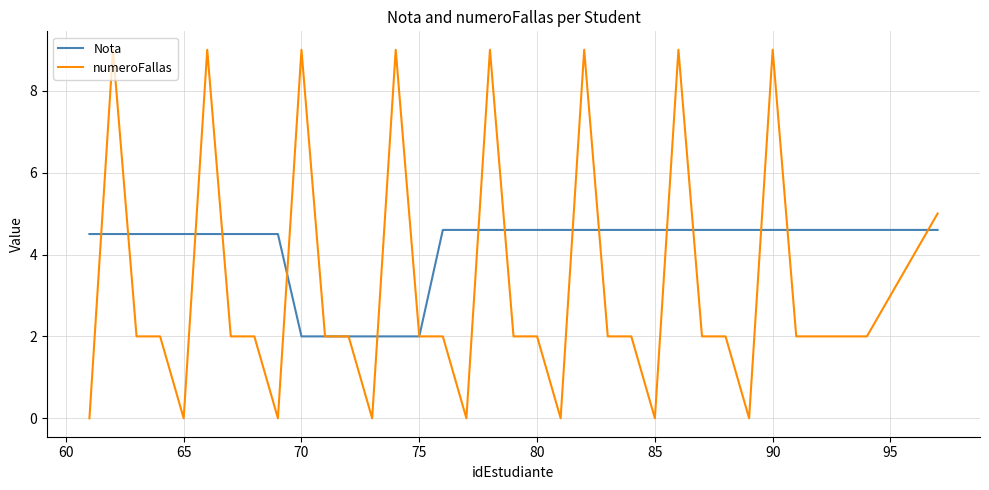

Which series has the widest spread of values?

numeroFallas